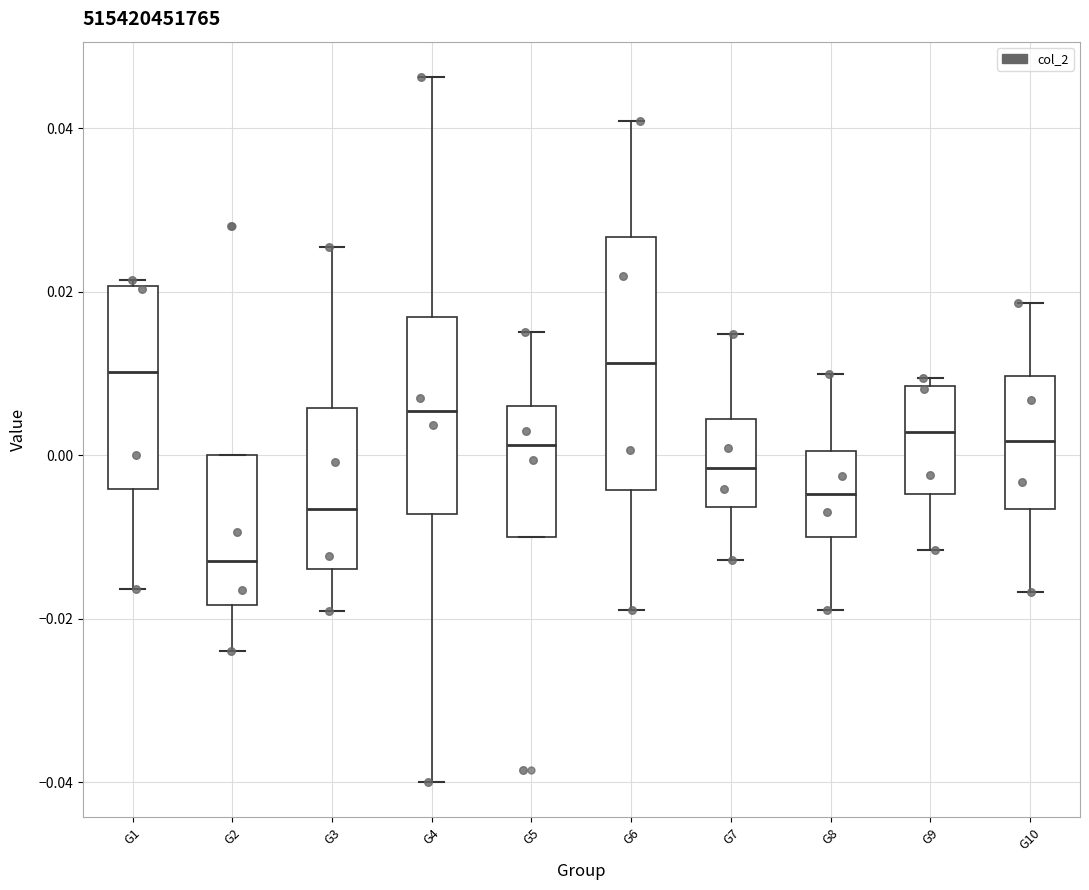

Comparing the boxes themselves (not the whiskers), which one is the tallest?

G6